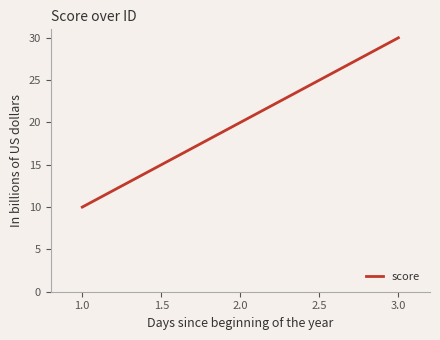

Is this an area chart (filled region under the line)?

No